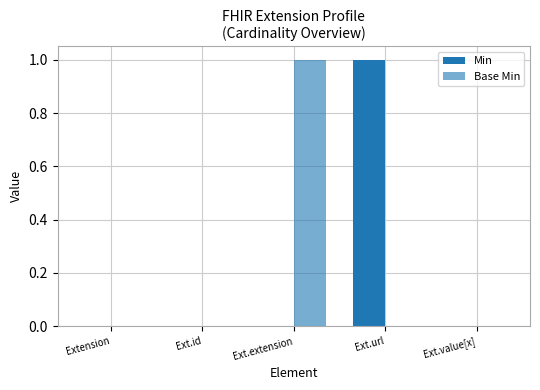

What is the label of the 3rd bar from the left?

Ext.extension